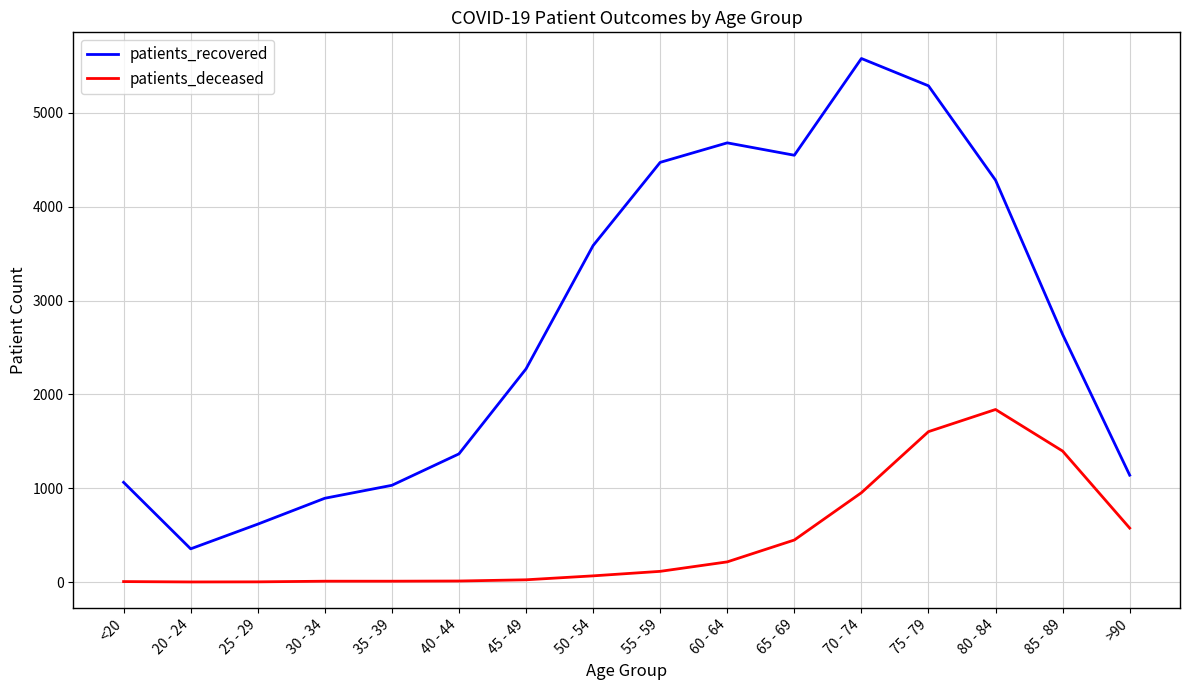

At which category is the sum across all series the highest?

75 - 79